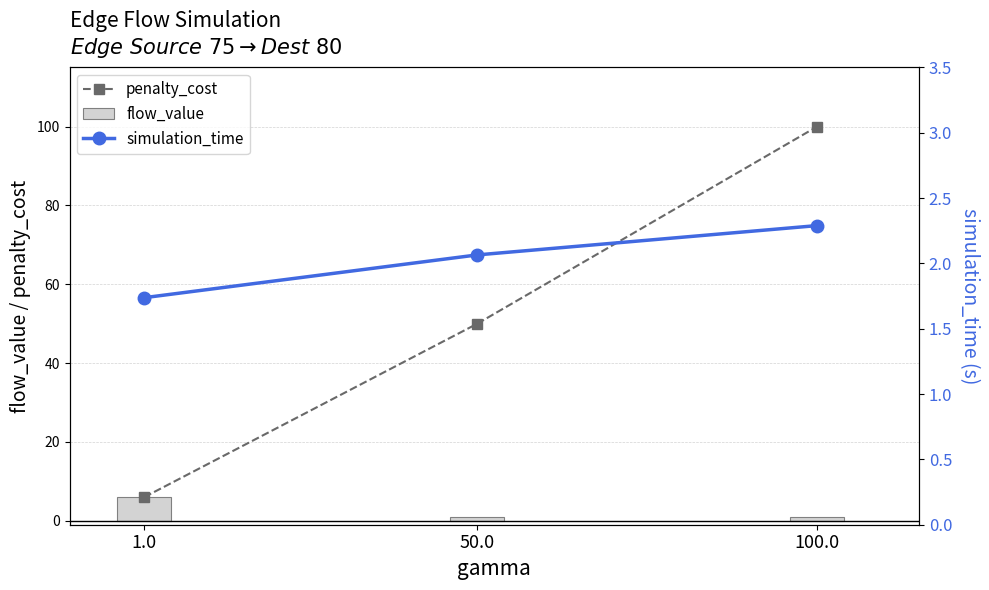

Reading left to right, extract all data points from this chart.

penalty_cost: 1.0=6.0	50.0=50.0	100.0=100.0
flow_value: 1.0=6.0	50.0=1.0	100.0=1.0
simulation_time: 1.0=1.7	50.0=2.1	100.0=2.3